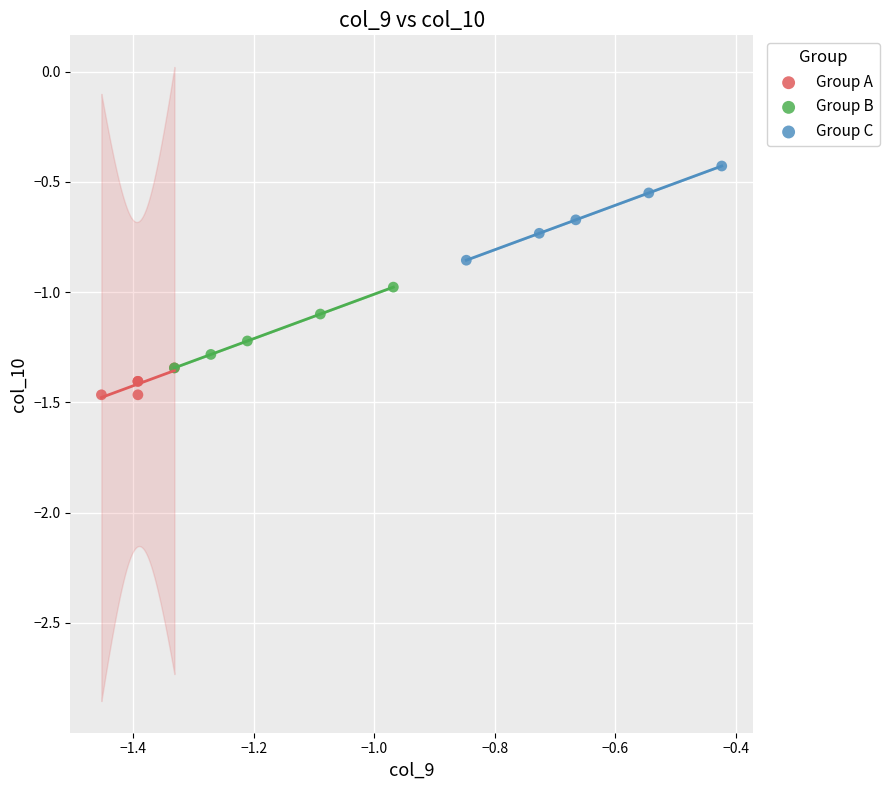

Which series contains the highest Y value?

Group C